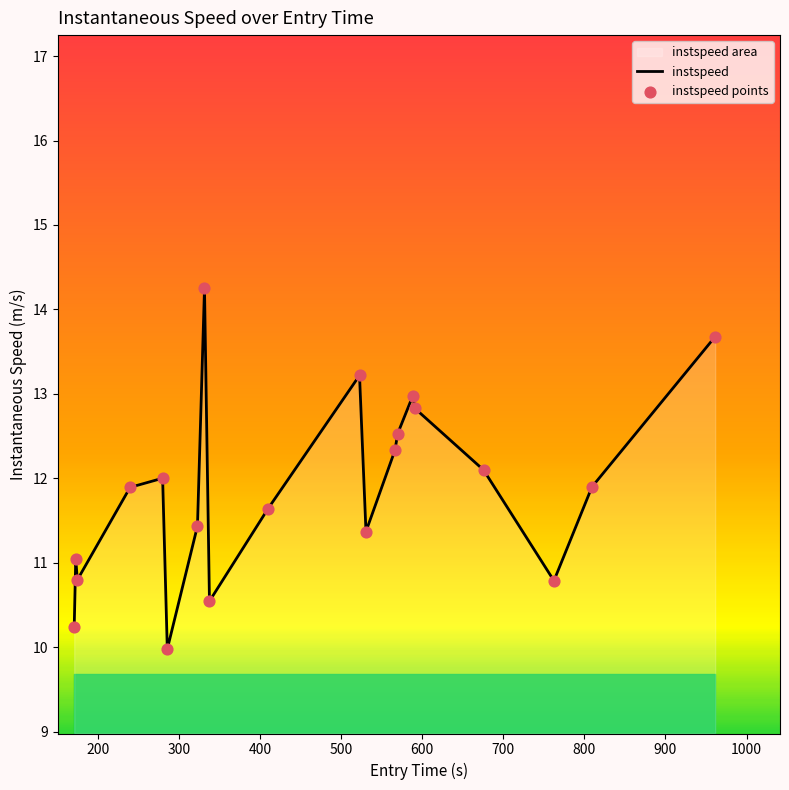

Which series has the largest total across all categories?

instspeed